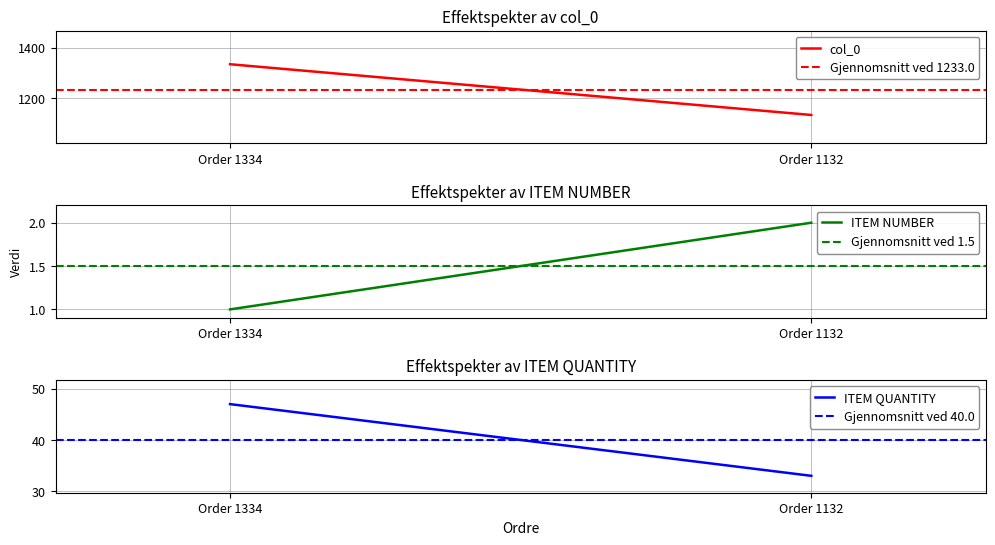

Which series has the largest total across all categories?

col_0